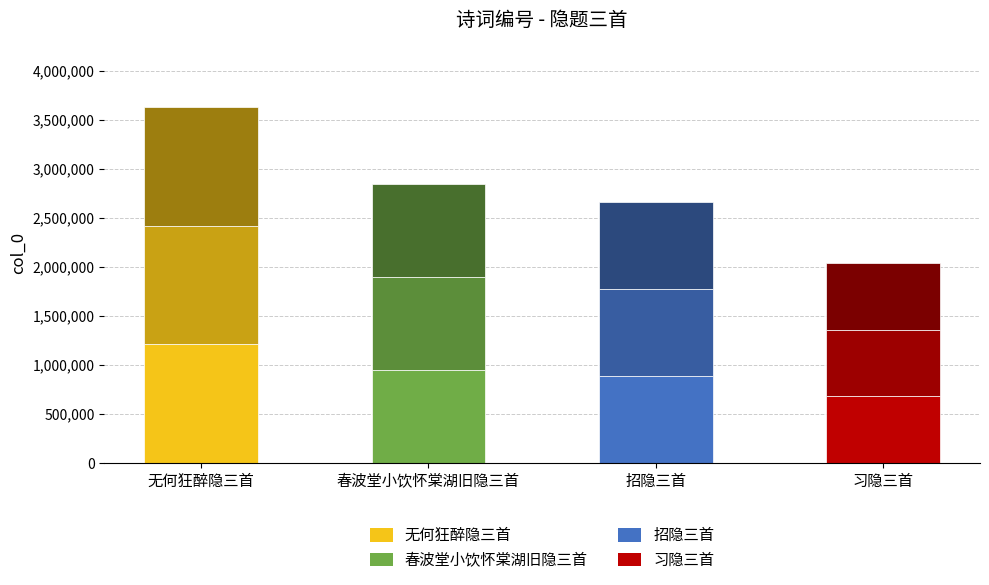

What is the difference between the maximum and minimum values?

531127